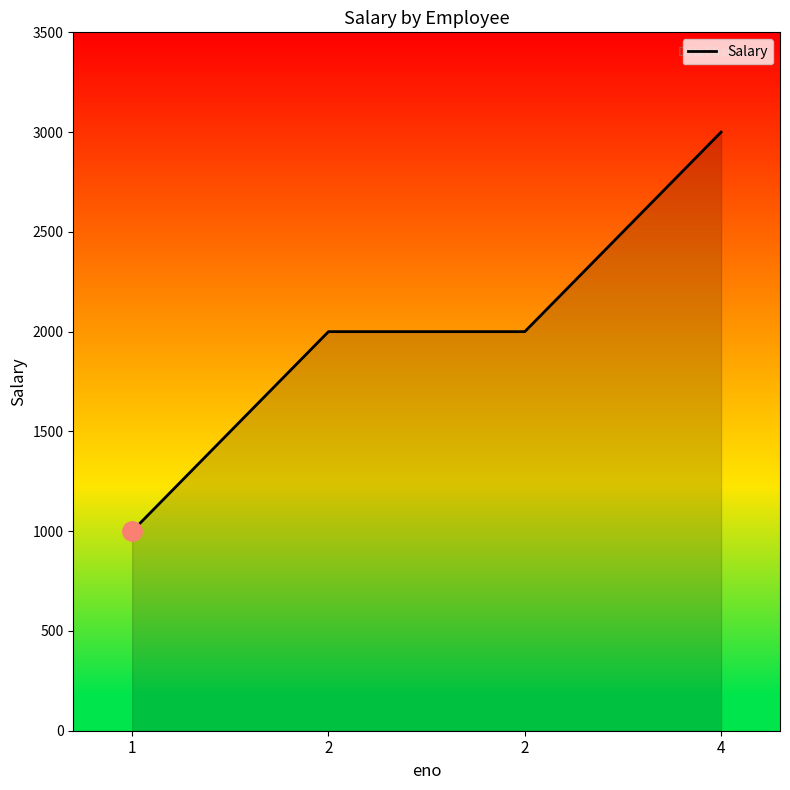

What is the value of the 2nd point from the left?

2000